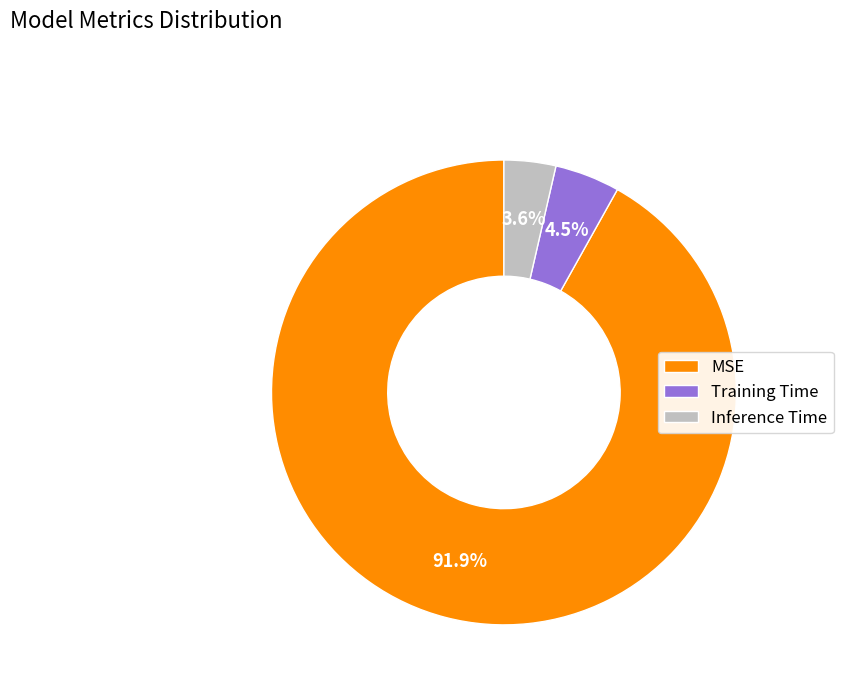

To the nearest percent, what percentage of the pie is Inference Time?

4%